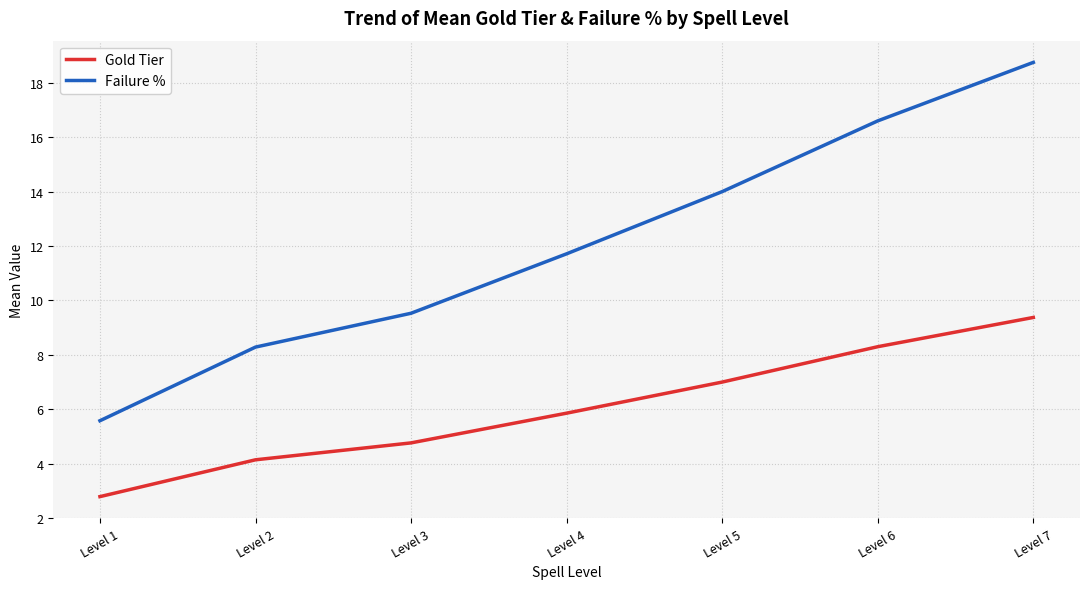

At how many categories does at least one series exceed 4?

7